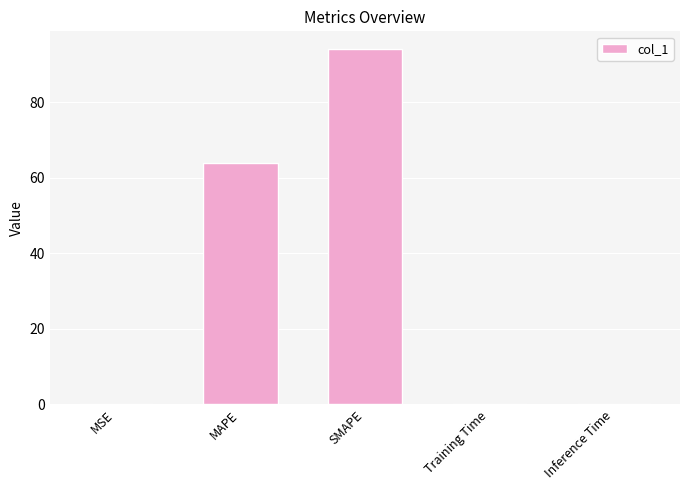

What is the average value?

31.6